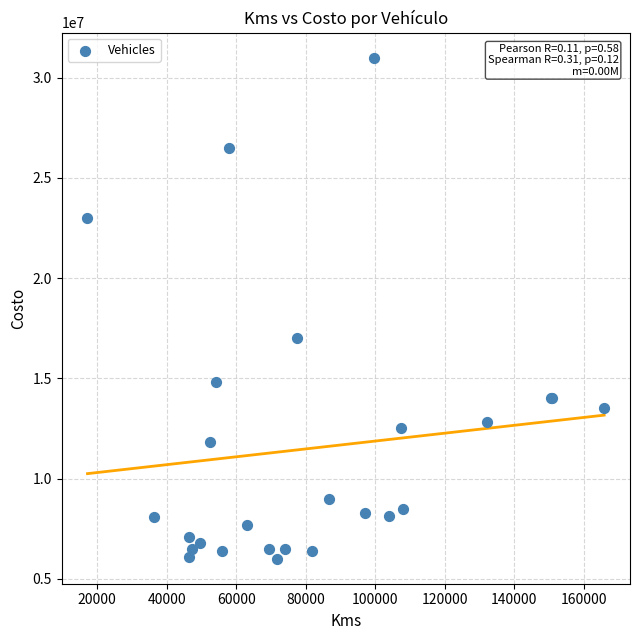

What Y value in the scatter plot is closest to 18500000?

17000000